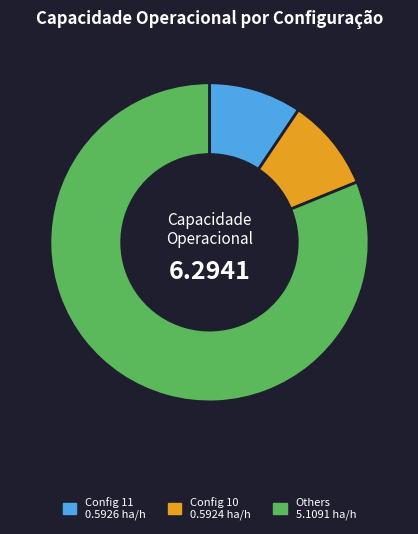

Does any single category account for the majority?

Yes